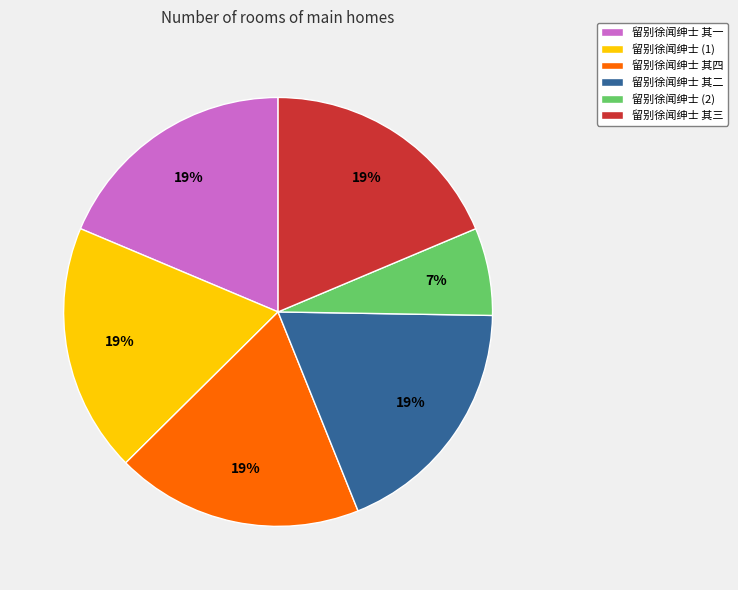

Combined, do 留别徐闻绅士 (1) and 留别徐闻绅士 (2) account for over 50%?

No